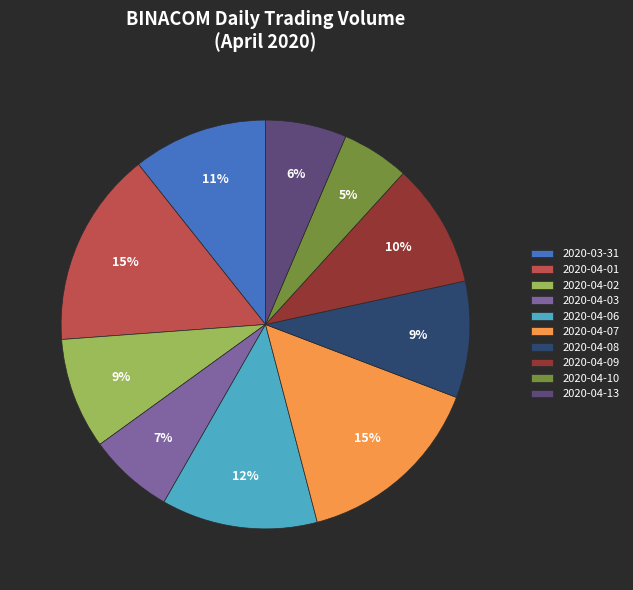

How many segments does this pie chart have?

10